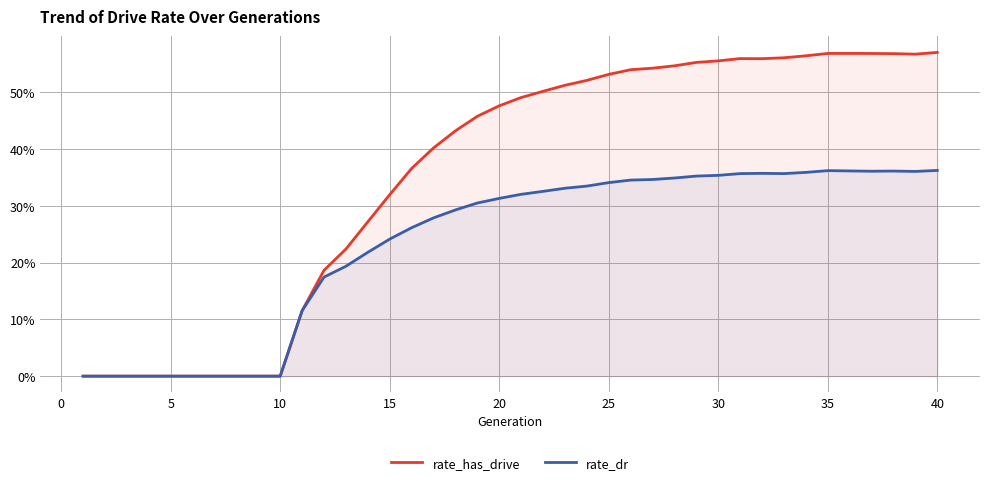

How many lines are shown in the chart?

2